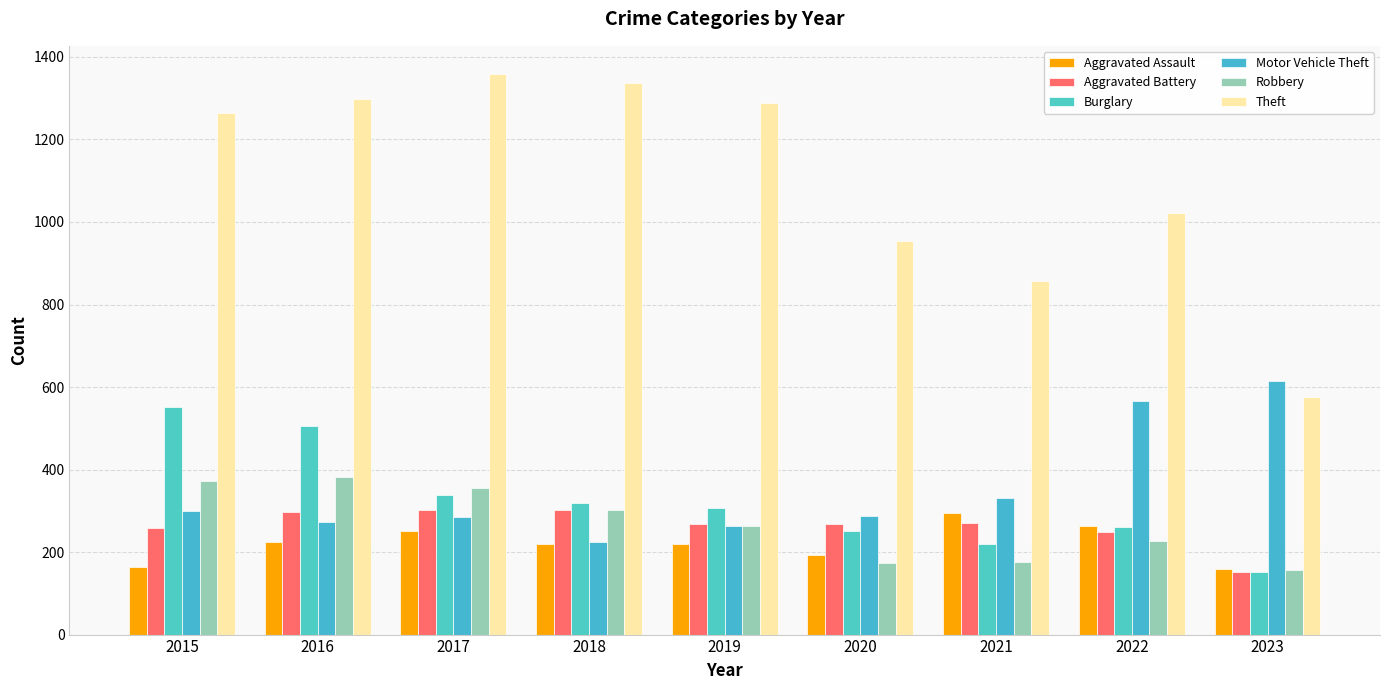

What are all the series names shown in the legend?

Aggravated Assault, Aggravated Battery, Burglary, Motor Vehicle Theft, Robbery, Theft